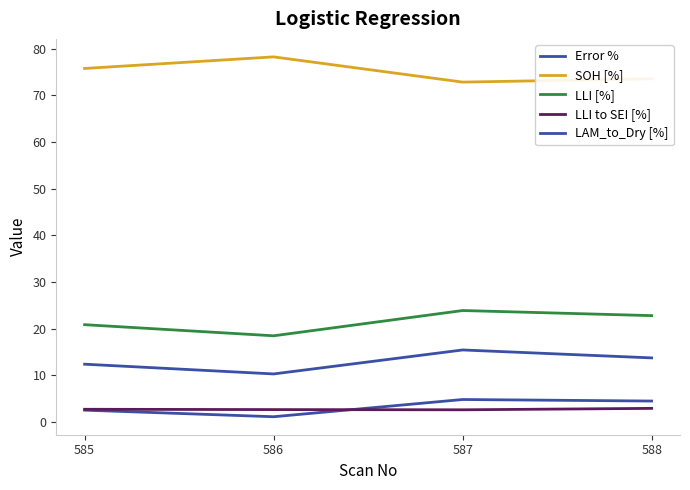

How many lines are shown in the chart?

5